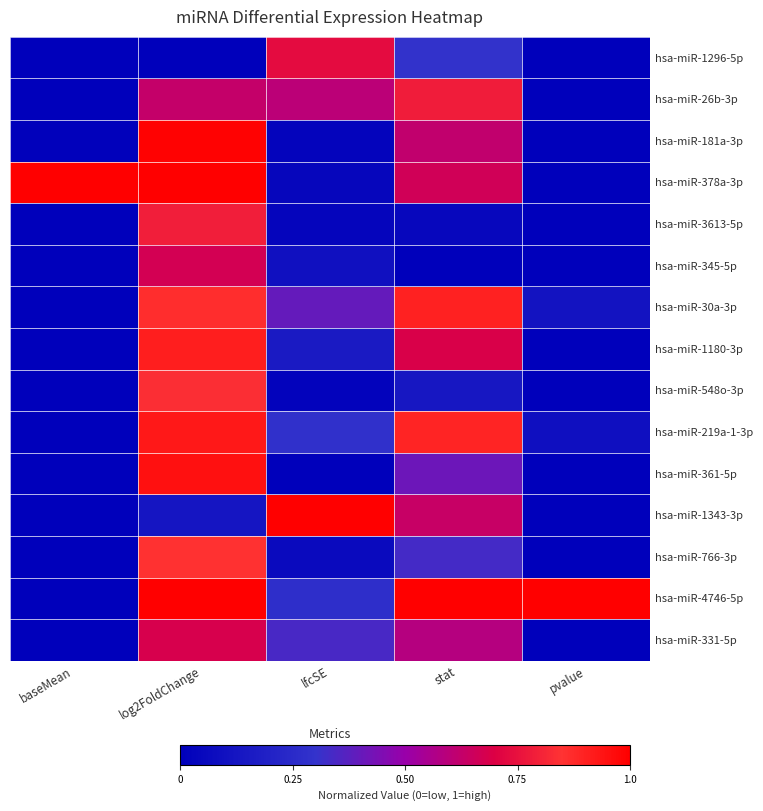

Rank the series at stat from lowest to highest value.

hsa-miR-345-5p, hsa-miR-3613-5p, hsa-miR-548o-3p, hsa-miR-1296-5p, hsa-miR-766-3p, hsa-miR-361-5p, hsa-miR-331-5p, hsa-miR-181a-3p, hsa-miR-1343-3p, hsa-miR-378a-3p, hsa-miR-1180-3p, hsa-miR-26b-3p, hsa-miR-219a-1-3p, hsa-miR-30a-3p, hsa-miR-4746-5p